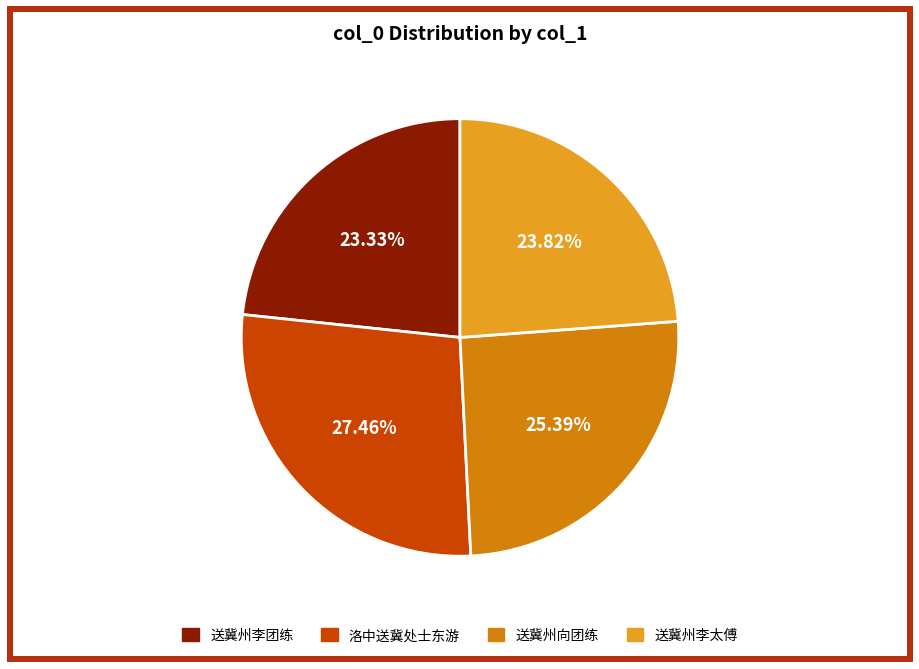

Is there any slice that represents more than half of the pie?

No